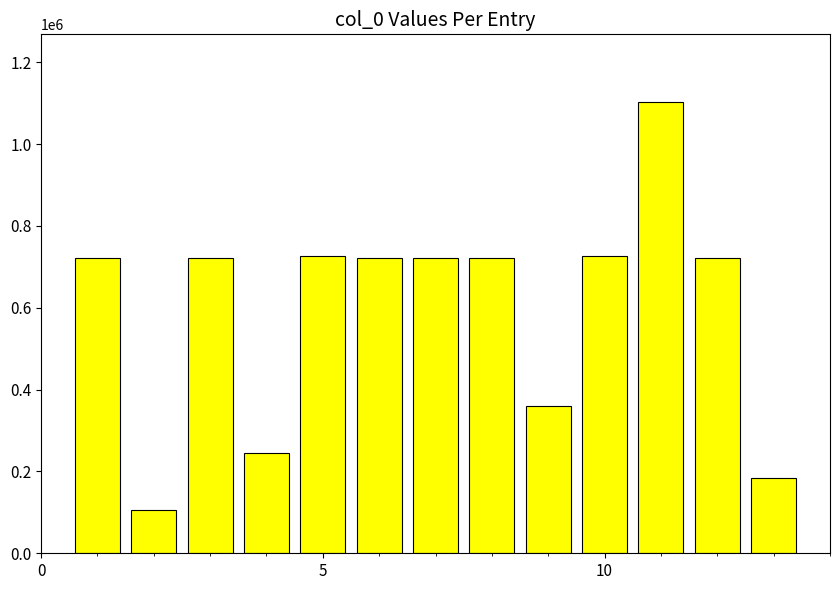

What is the difference between the second highest and minimum values?

620212